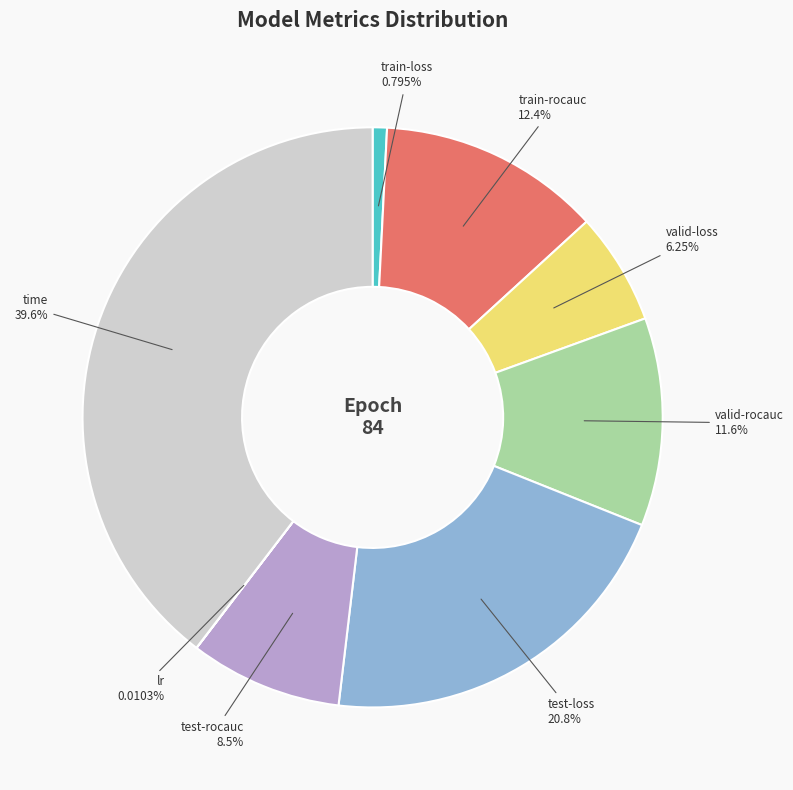

Does any single category account for the majority?

No